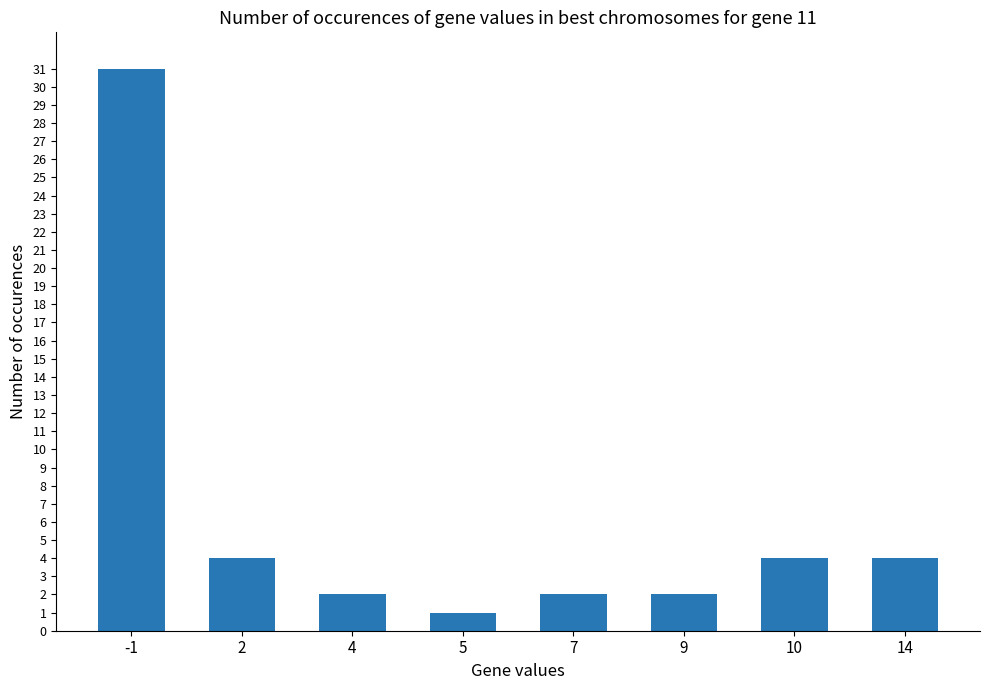

What is the difference between the maximum and minimum values?

30